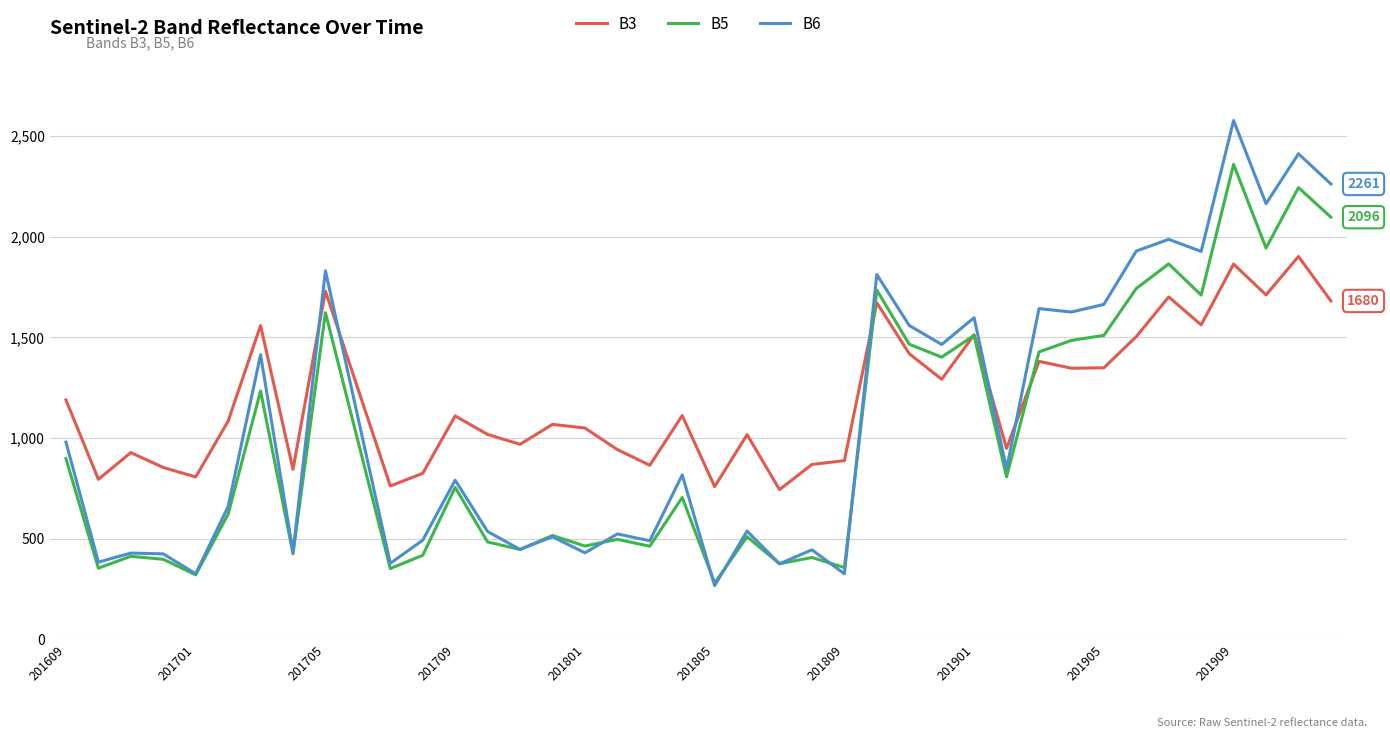

Rank the series by their maximum value, from highest to lowest.

B6, B5, B3